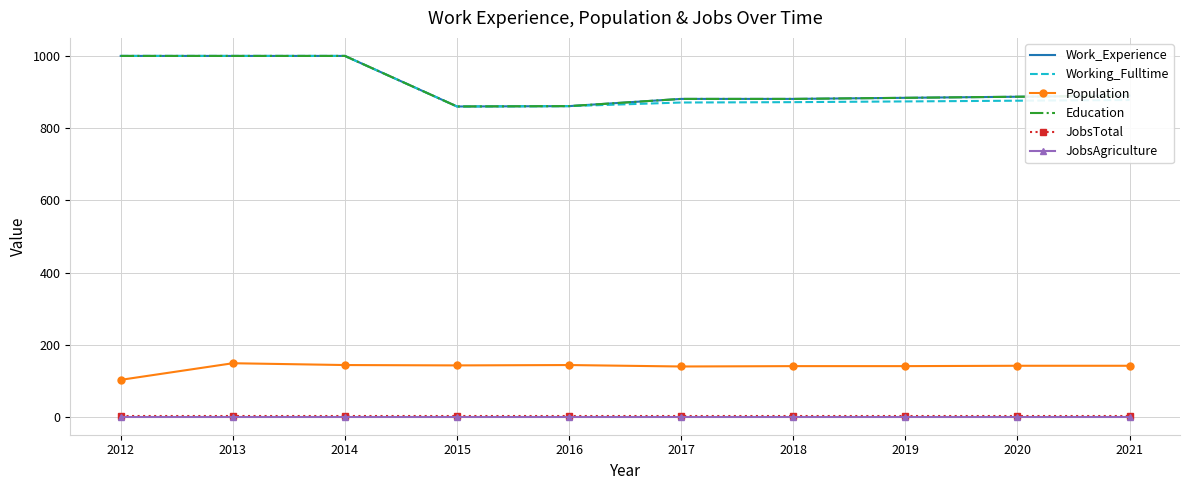

Reading left to right, what are all the values shown in this chart?

Work_Experience: 2012=1000	2013=1000	2014=1000	2015=860	2016=861	2017=881	2018=881	2019=884	2020=887	2021=890
Working_Fulltime: 2012=1000	2013=1000	2014=1000	2015=860	2016=861	2017=871	2018=872	2019=874	2020=876	2021=878
Population: 2012=103	2013=149	2014=144	2015=143	2016=144	2017=140	2018=141	2019=141	2020=142	2021=142
Education: 2012=1000	2013=1000	2014=1000	2015=860	2016=861	2017=881	2018=881	2019=884	2020=887	2021=890
JobsTotal: 2012=3	2013=3	2014=3	2015=3	2016=3	2017=3	2018=3	2019=3	2020=3	2021=3
JobsAgriculture: 2012=1	2013=1	2014=1	2015=1	2016=1	2017=1	2018=1	2019=1	2020=1	2021=1